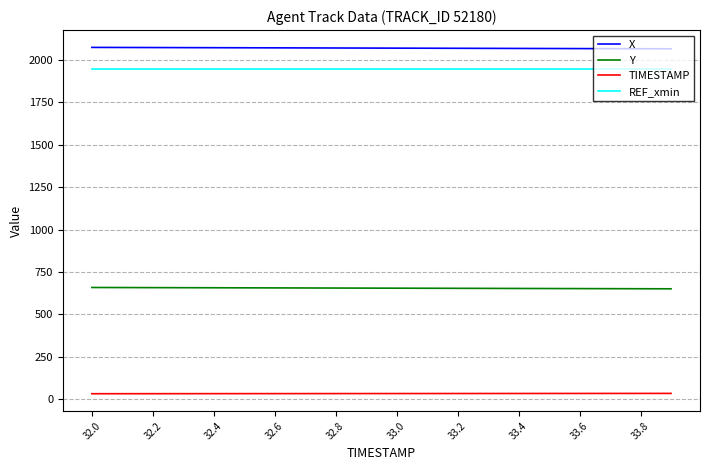

Rank the series by their maximum value, from lowest to highest.

TIMESTAMP, Y, REF_xmin, X